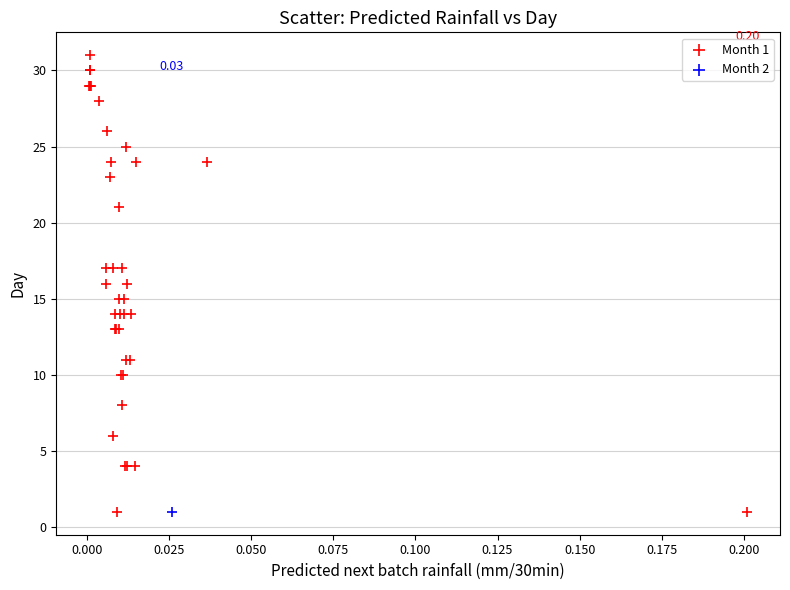

What are all the series names shown in the legend?

Month 1, Month 2